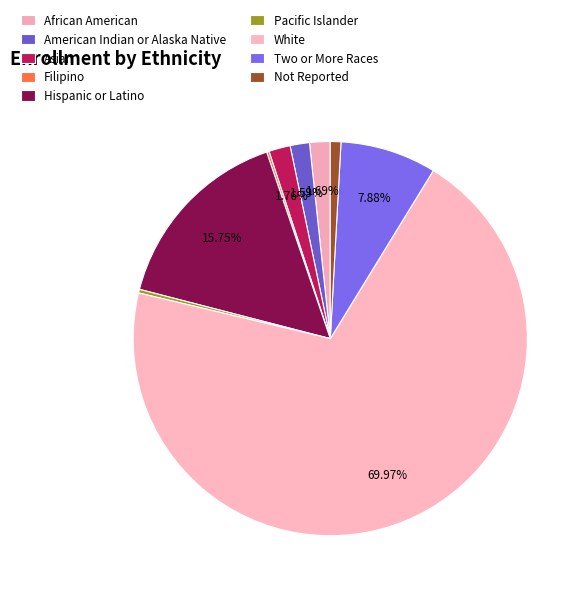

Which category has the smallest portion of the pie?

Filipino